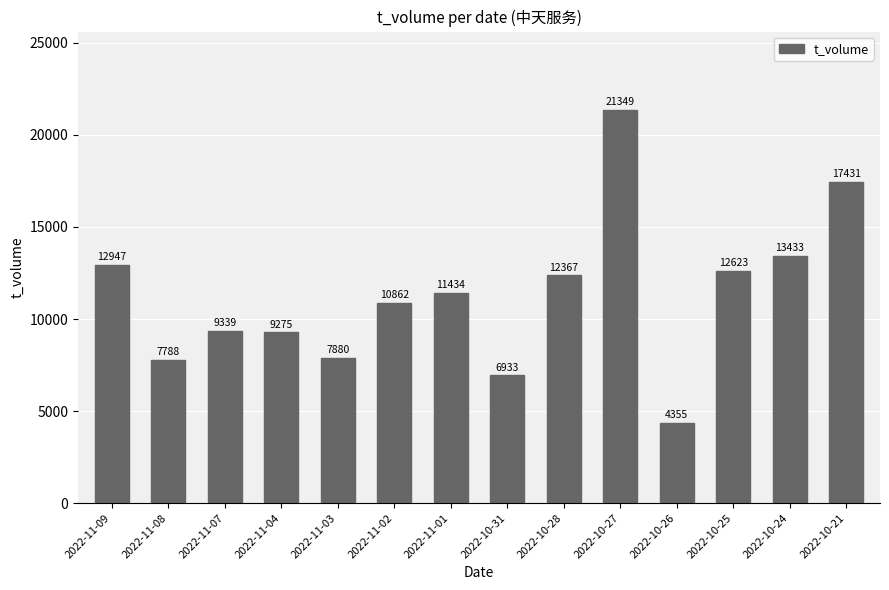

What is the change in value from 2022-11-09 to 2022-10-21?

+4484